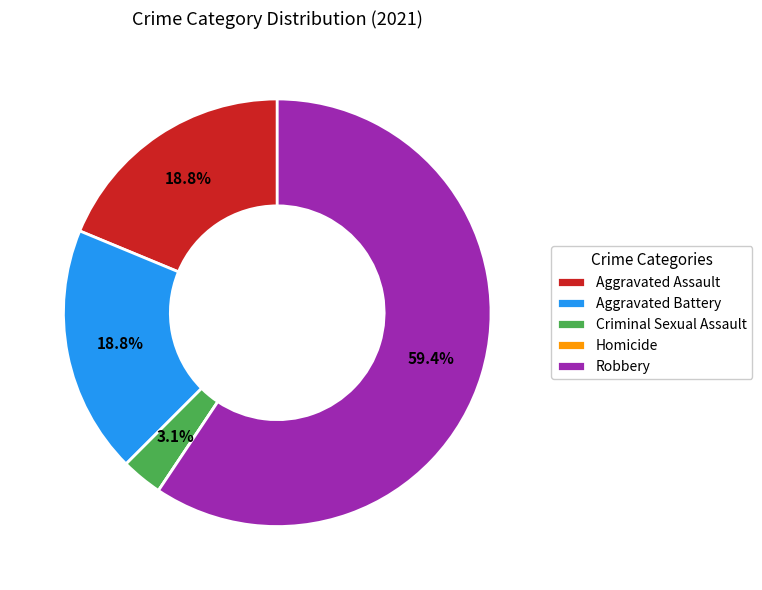

What percentage is the Criminal Sexual Assault slice, to the nearest percent?

3%